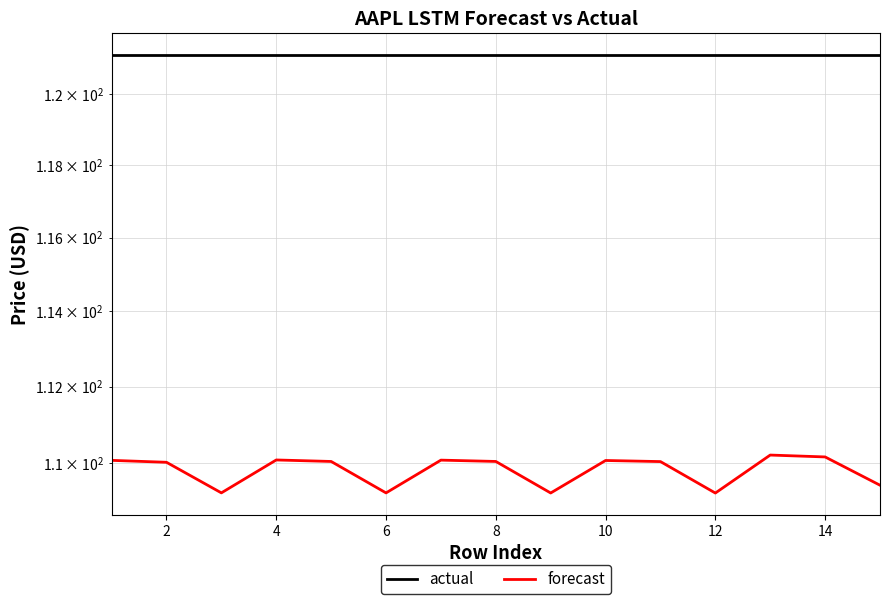

True or false: forecast and actual intersect in this chart.

False